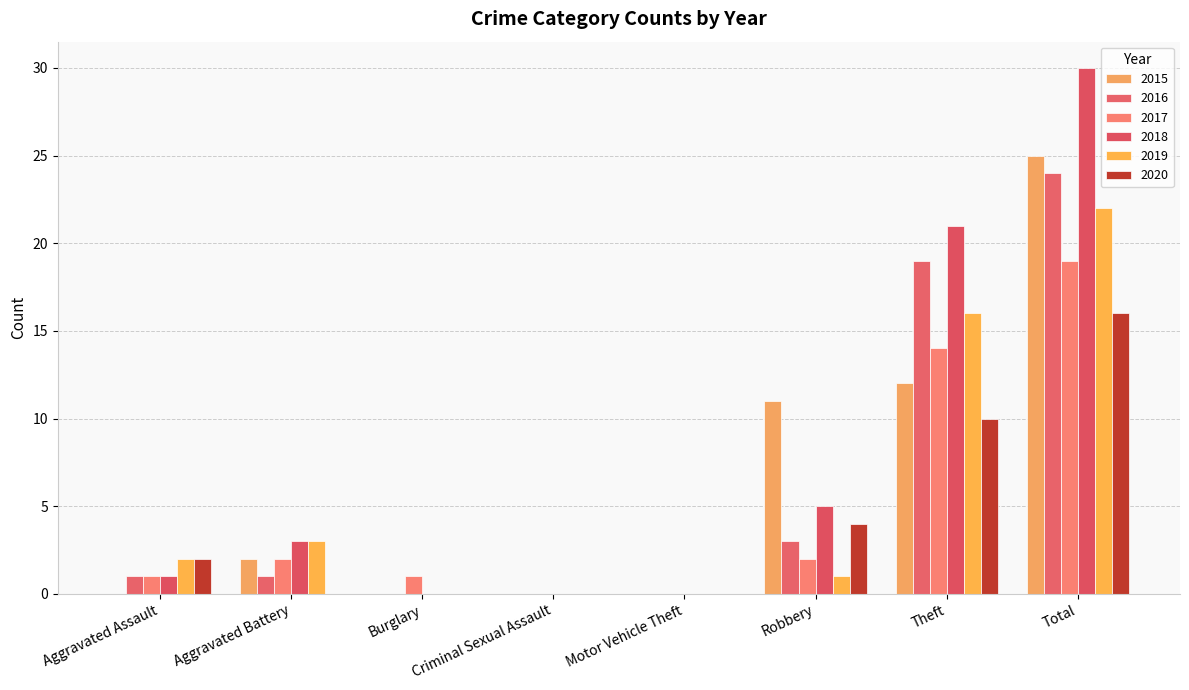

Count the number of data series in this chart.

6